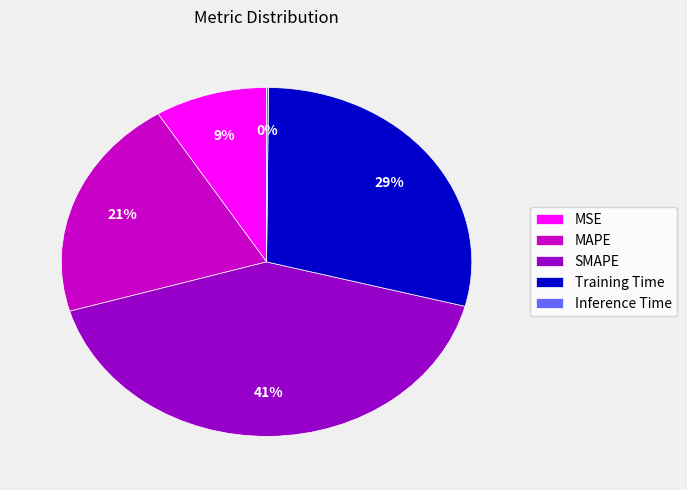

Does any single category account for the majority?

No